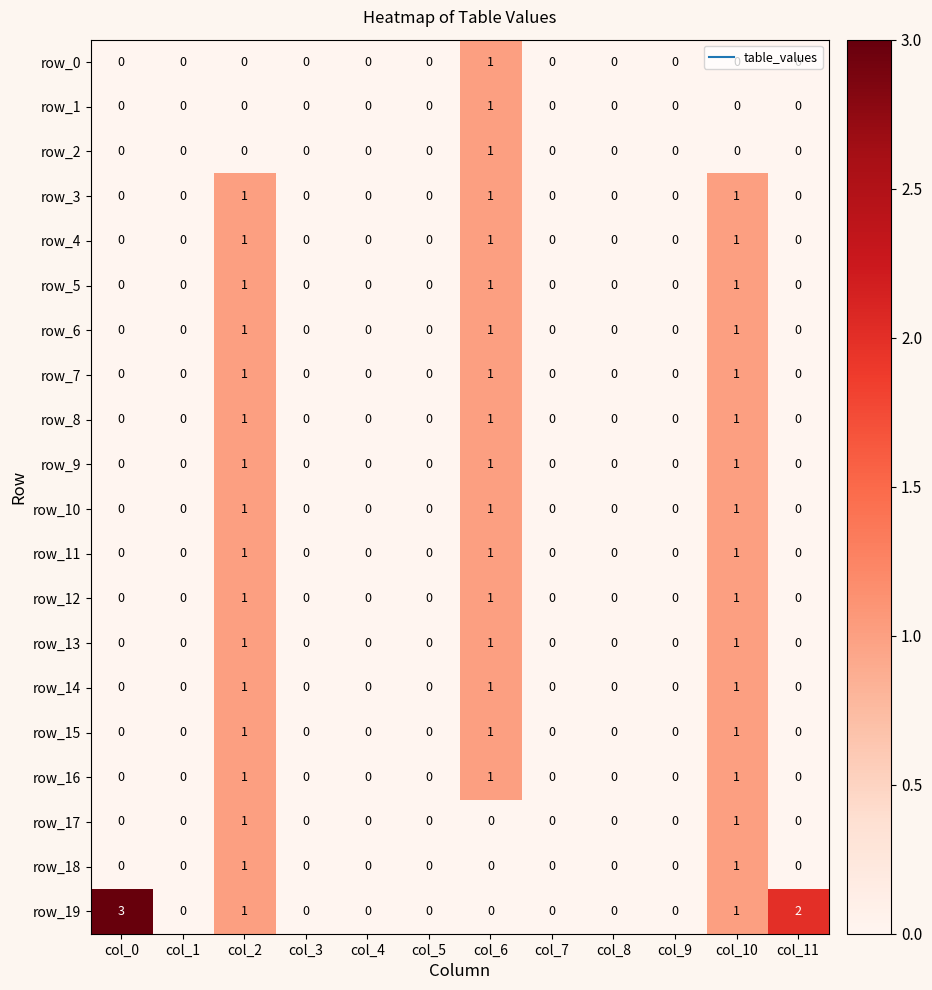

What is the maximum value shown in the chart?

3